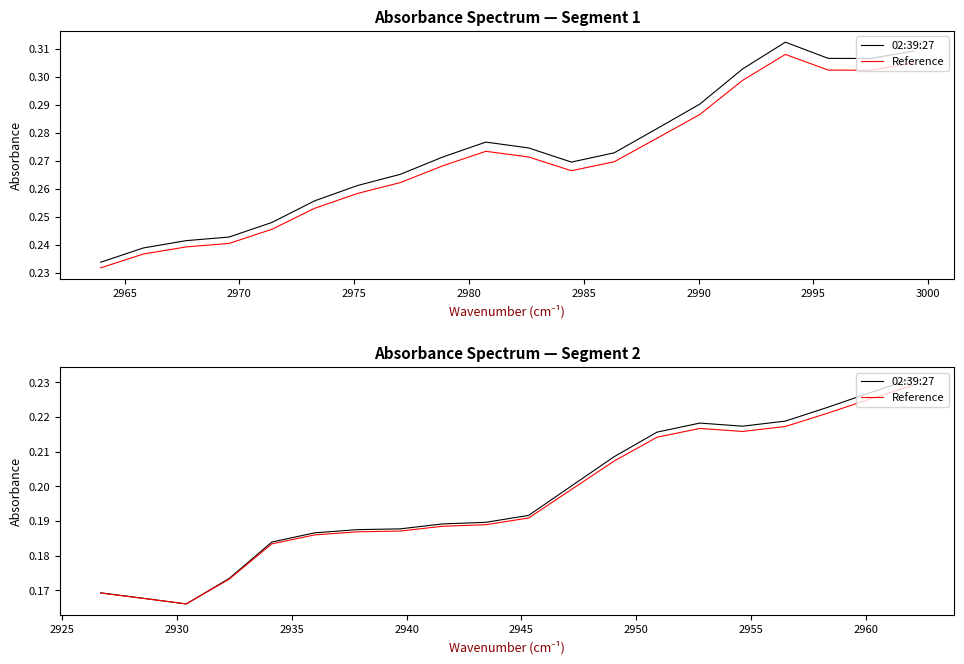

True or false: Reference and 02:39:27 cross at least once.

True